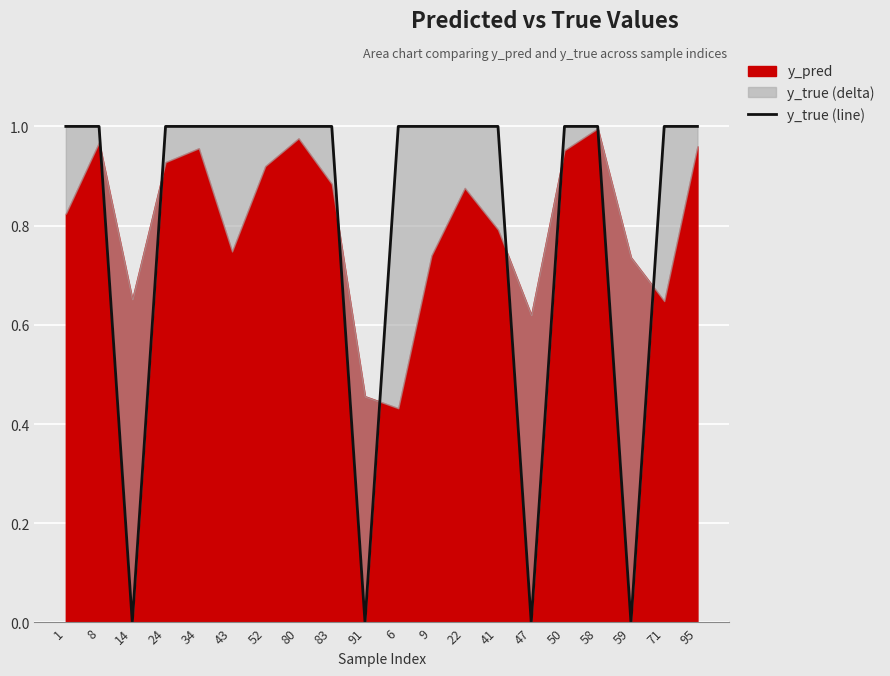

The chart shows a value of 0 at 24. True or false?

False